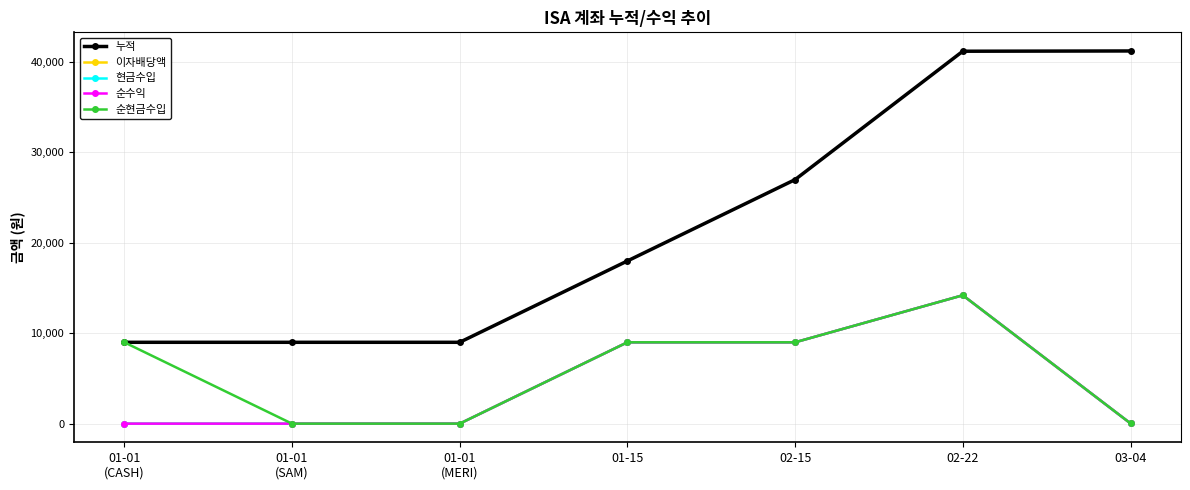

What position from the right is 01-01
(SAM)?

6